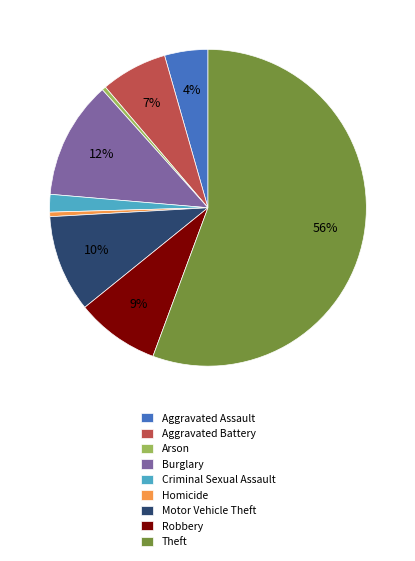

Is there a majority slice in this chart?

Yes